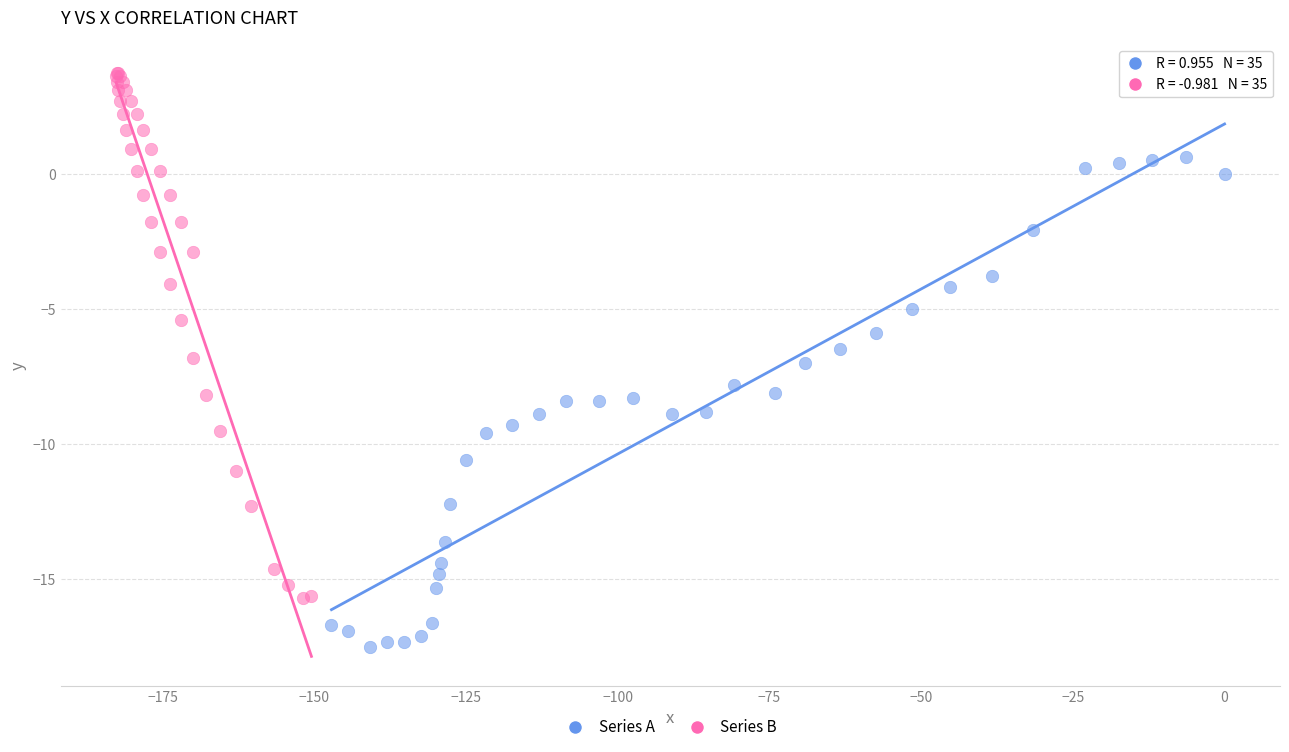

Which series reaches the minimum Y coordinate?

Series A